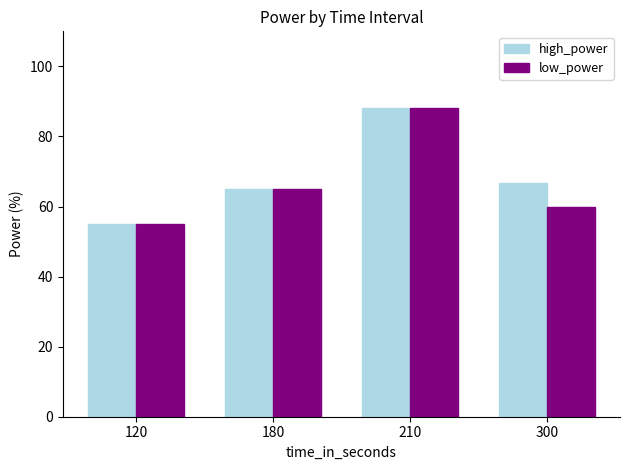

What is the maximum value for high_power?

88.0